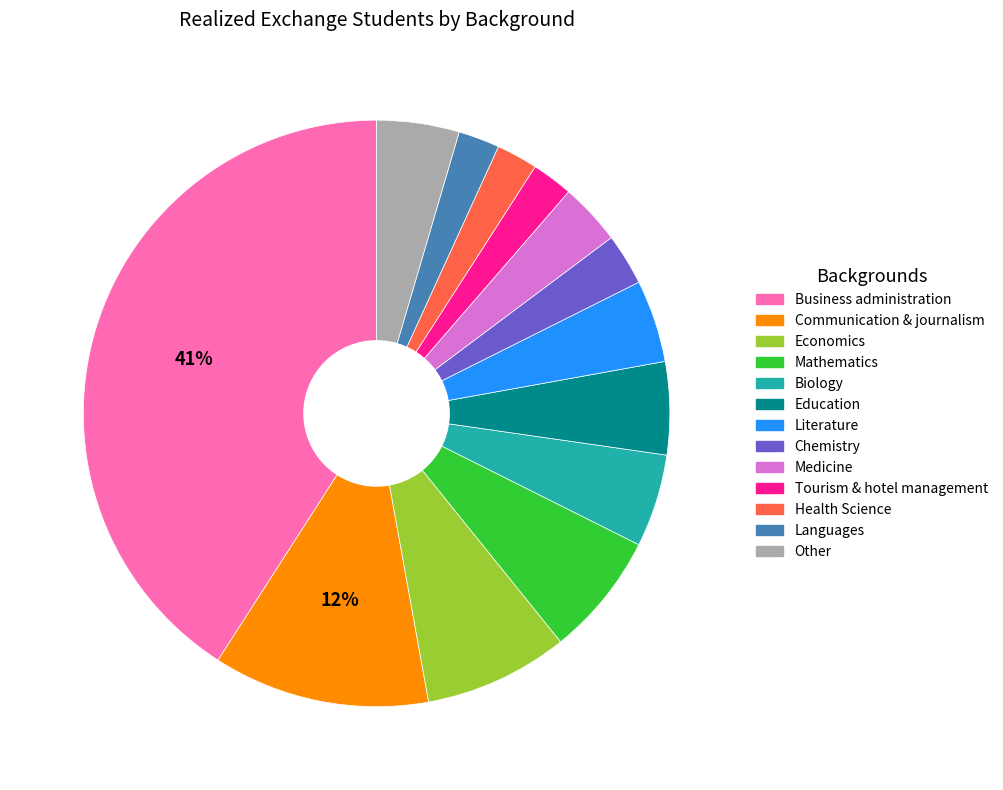

How many slices are in this pie chart?

13